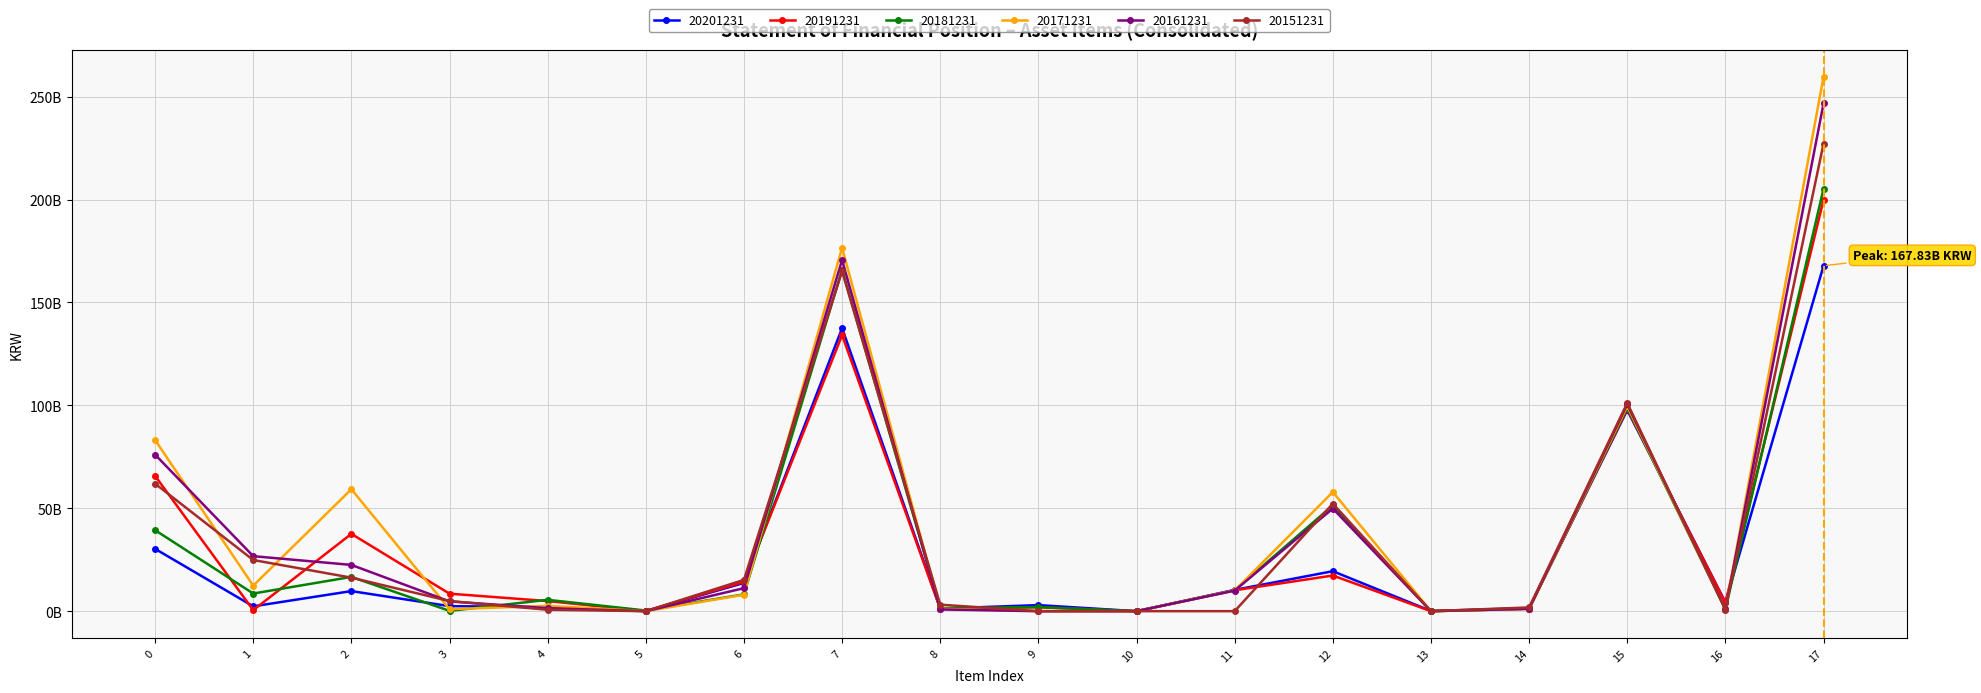

Is this an area chart (filled region under the line)?

No